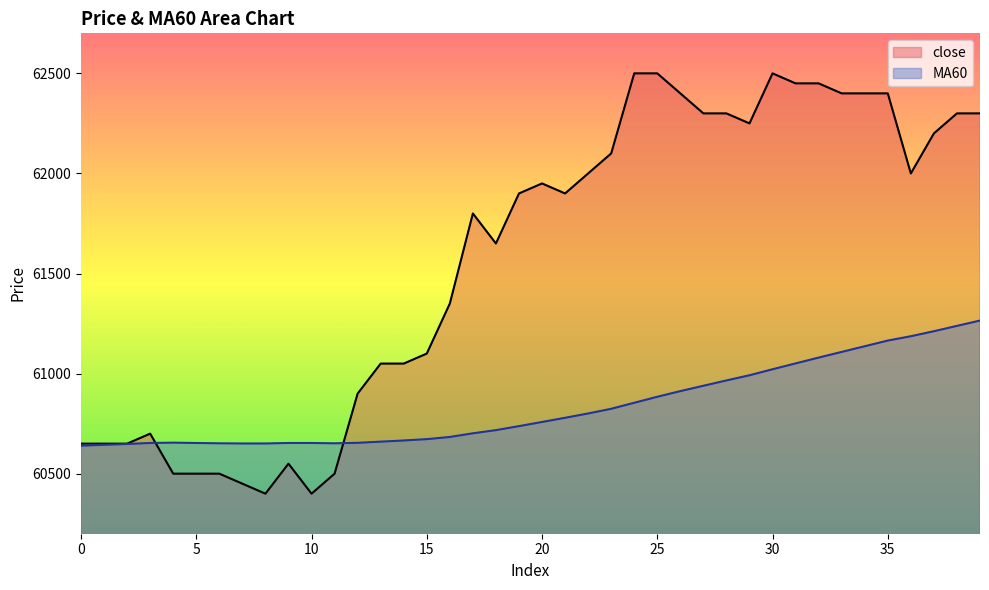

What is the greatest value displayed?

62500.0